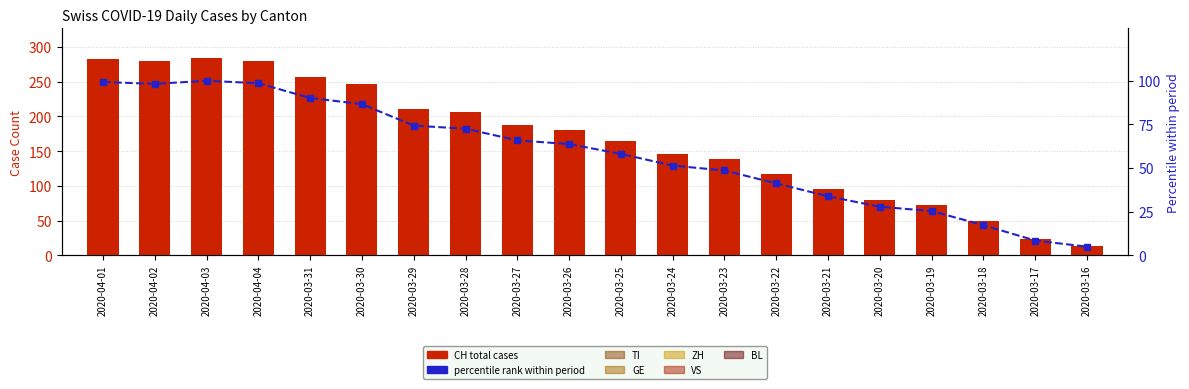

Does the chart contain any negative values?

No